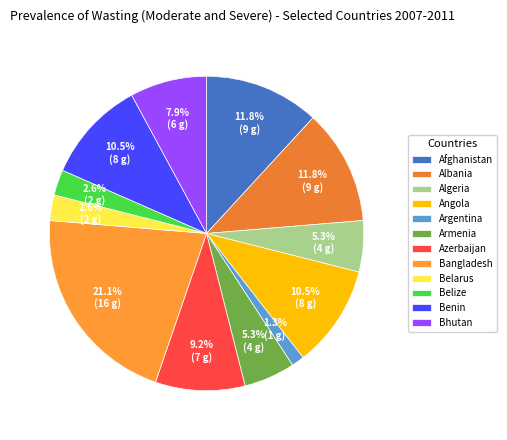

To the nearest percent, what percentage of the pie is Angola?

11%